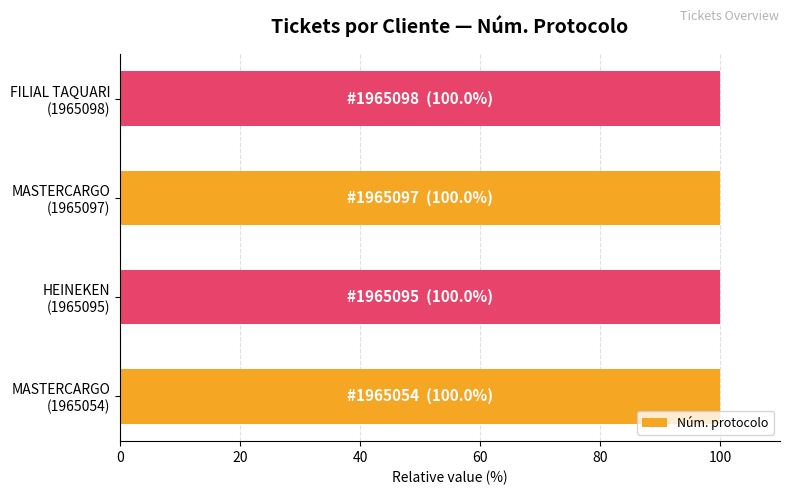

Count the number of categories in the chart.

4